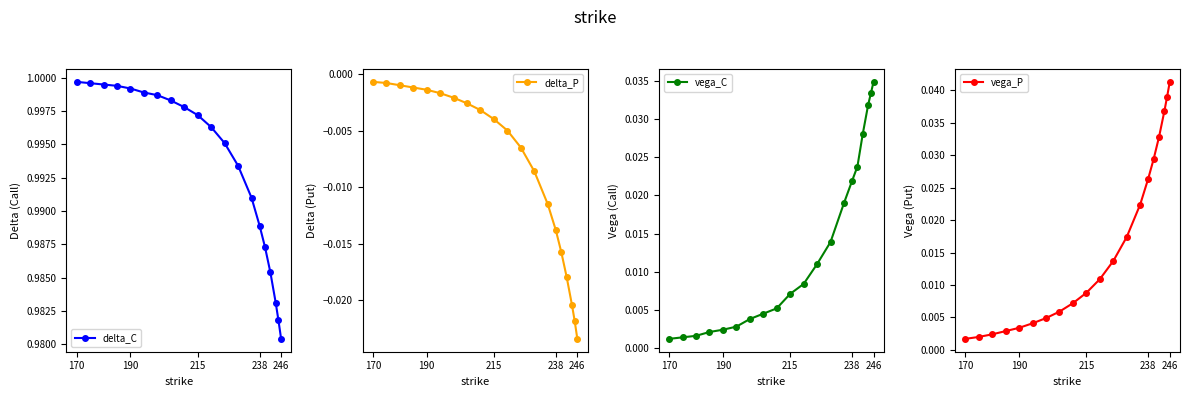

Where is delta_C nearest to the value 0?

246